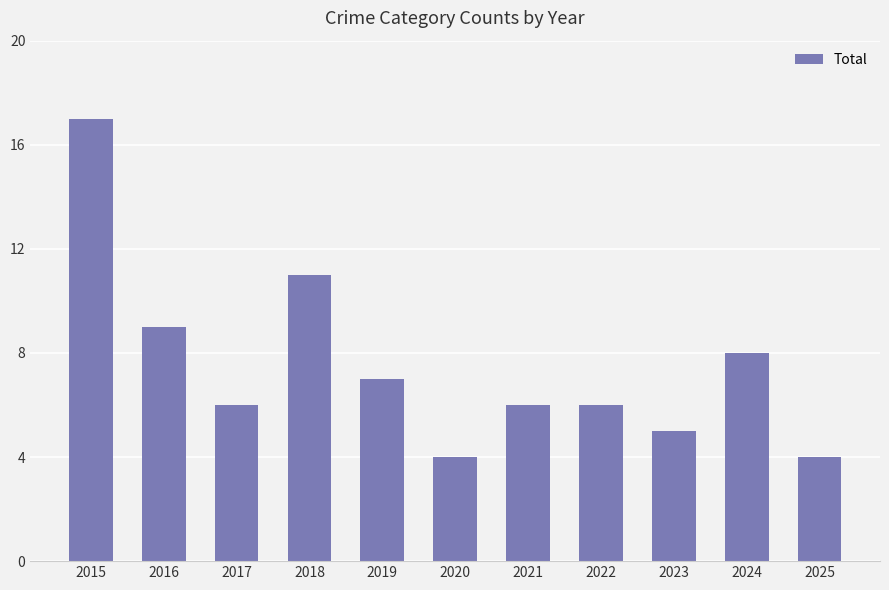

What is the difference between the maximum and minimum values?

13